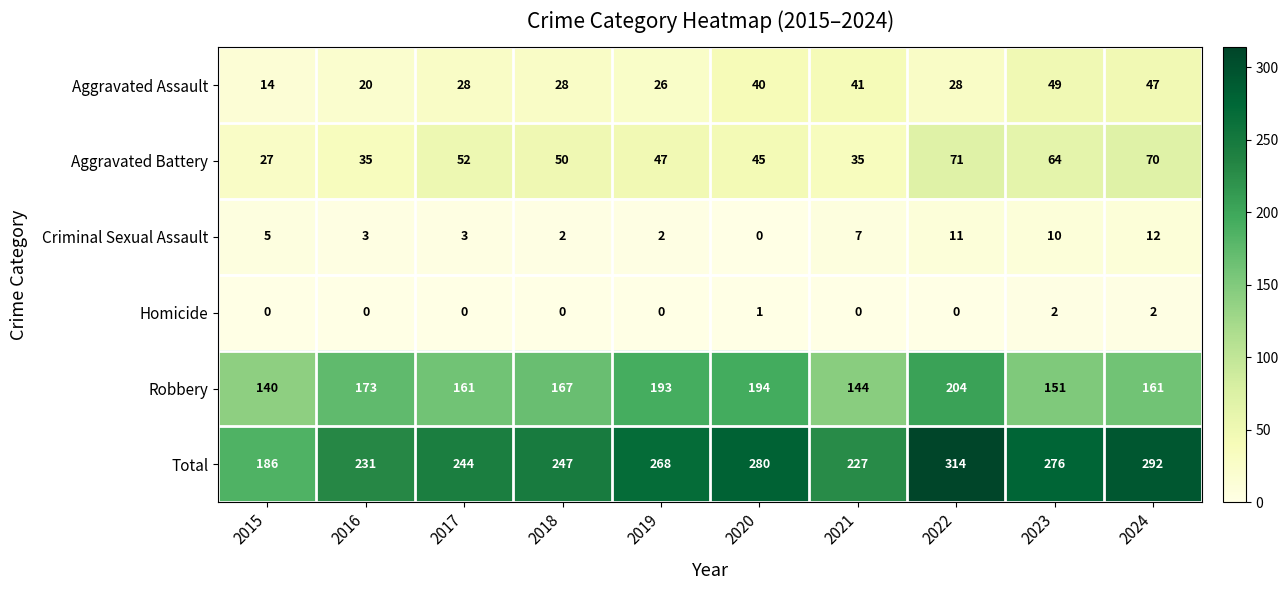

What is the difference between the highest and lowest values at 2017?

244